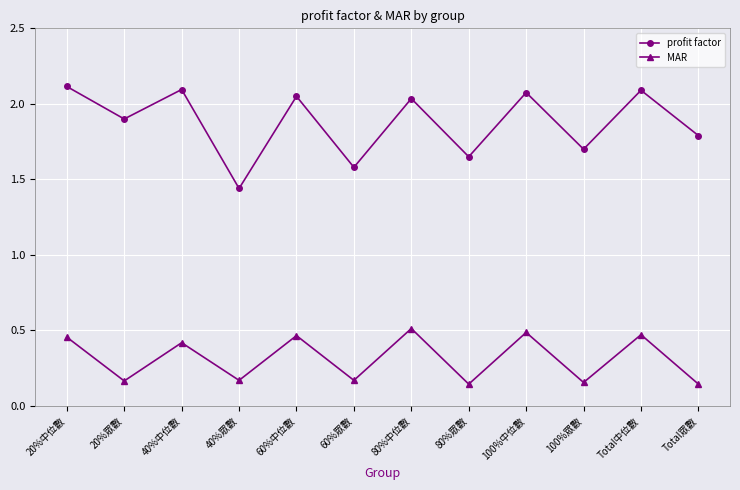

How many MAR values are between 0 and 1?

12